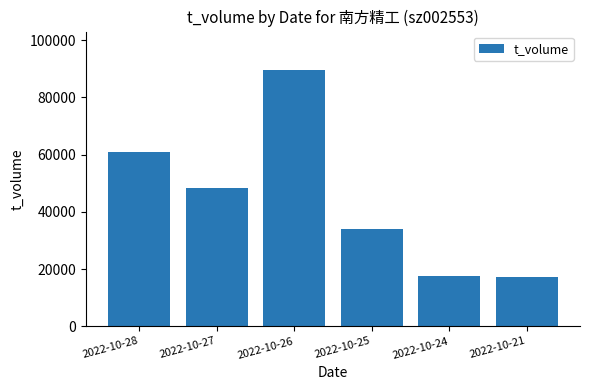

At which category does the chart reach its peak across all series?

2022-10-26